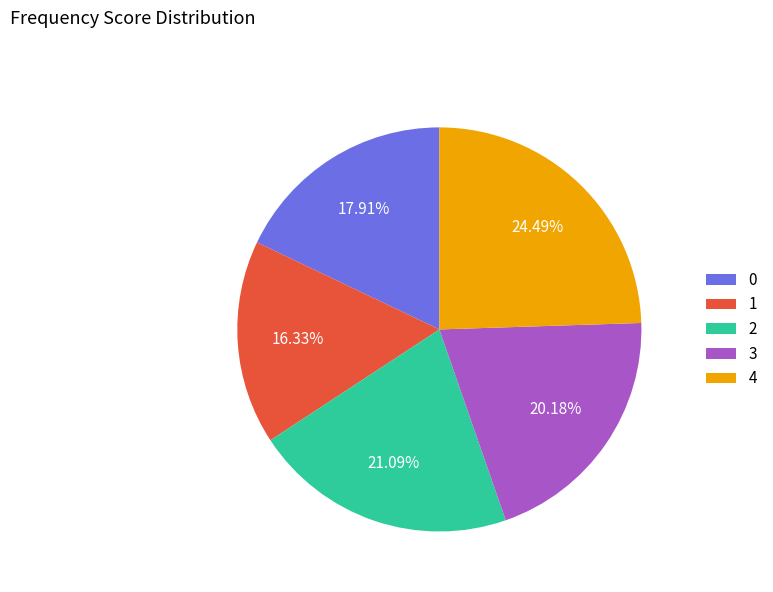

Is 0 the majority of the pie?

No